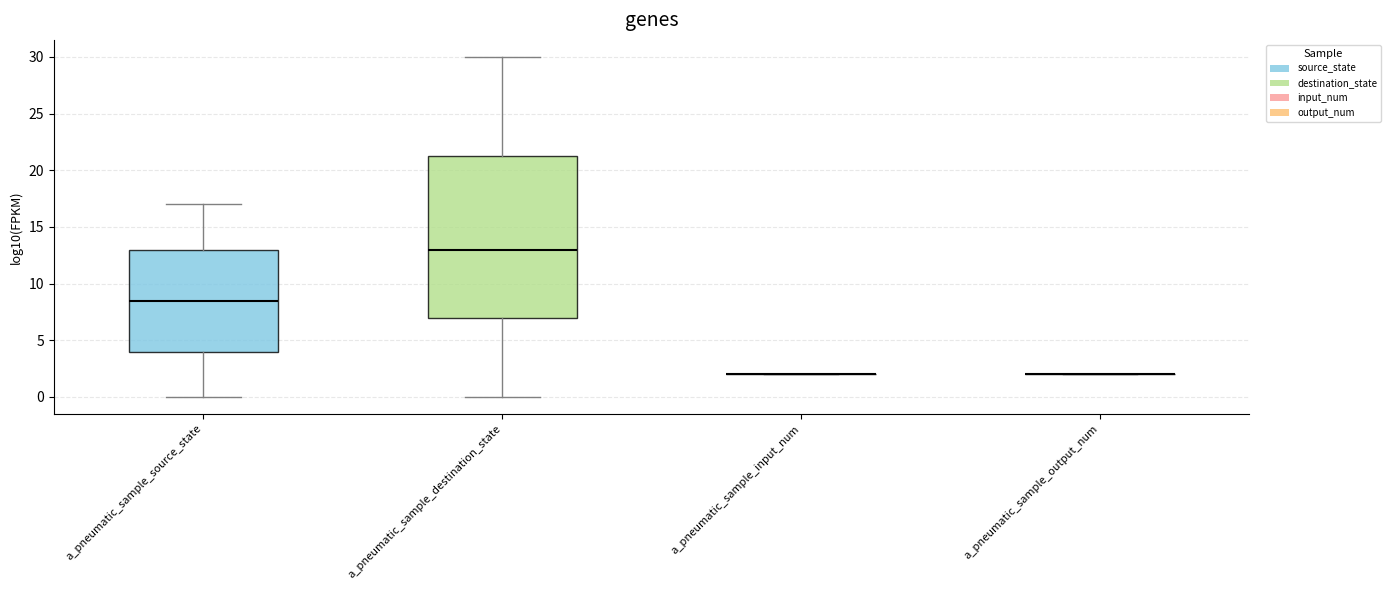

Reading left to right, read every box against the y-axis: the position of its median line, the range the box covers, and the ends of its whiskers. The values are not printed on the chart, so give them approximately, as read against the axis.

a_pneumatic_sample_source_state: median 8.5, box 4.0 to 13.0, whiskers 0.0 to 17.0
a_pneumatic_sample_destination_state: median 13.0, box 7.0 to 21.5, whiskers 0.0 to 30.0
a_pneumatic_sample_input_num: box collapsed to a line at 2.0, whiskers 2.0 to 2.0
a_pneumatic_sample_output_num: box collapsed to a line at 2.0, whiskers 2.0 to 2.0